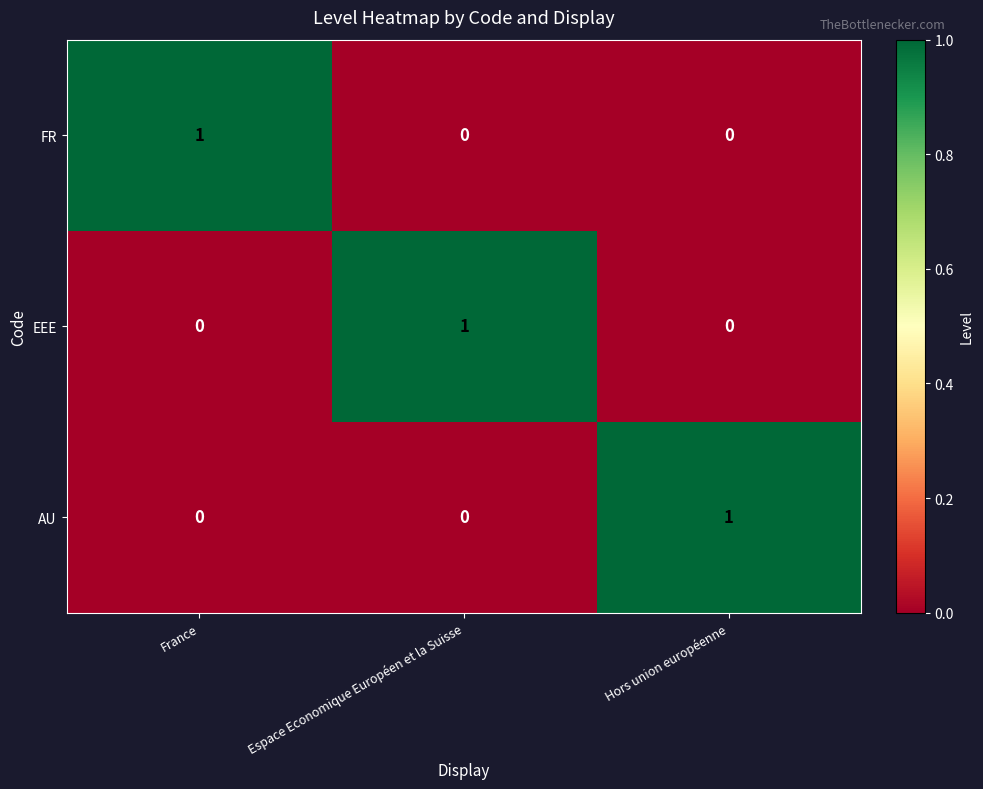

Is the value of EEE at France greater than the value of AU at Hors union européenne?

No